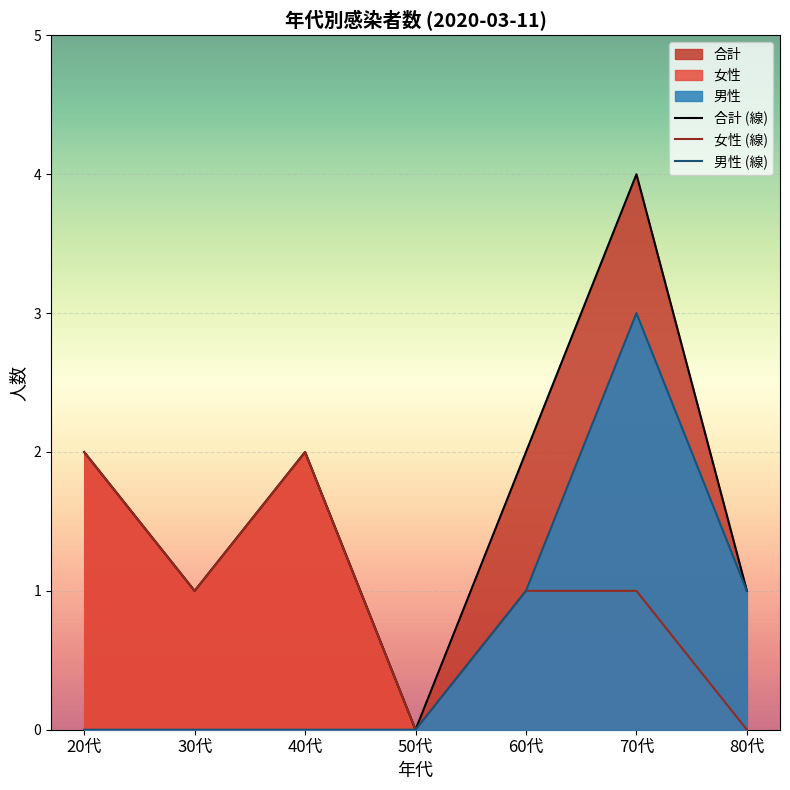

Reading left to right, list all the values displayed in this chart.

合計 (線): 20代=2	30代=1	40代=2	50代=0	60代=2	70代=4	80代=1
女性 (線): 20代=2	30代=1	40代=2	50代=0	60代=1	70代=1	80代=0
男性 (線): 20代=0	30代=0	40代=0	50代=0	60代=1	70代=3	80代=1